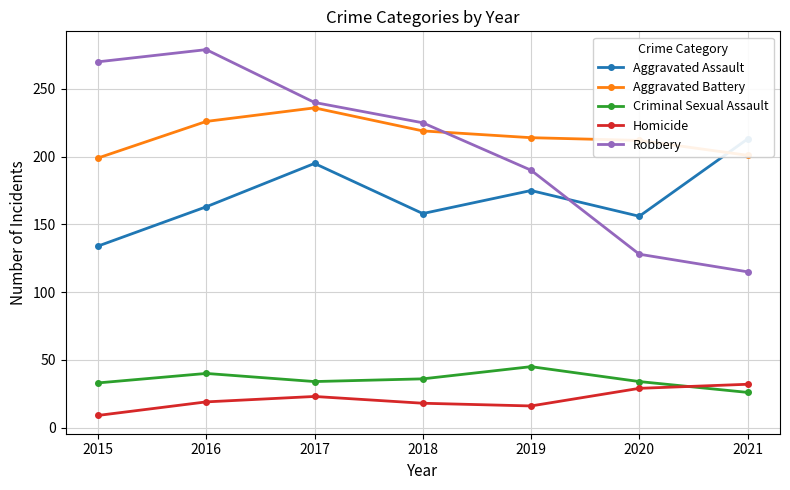

What is the total value across all series at 2017?

728